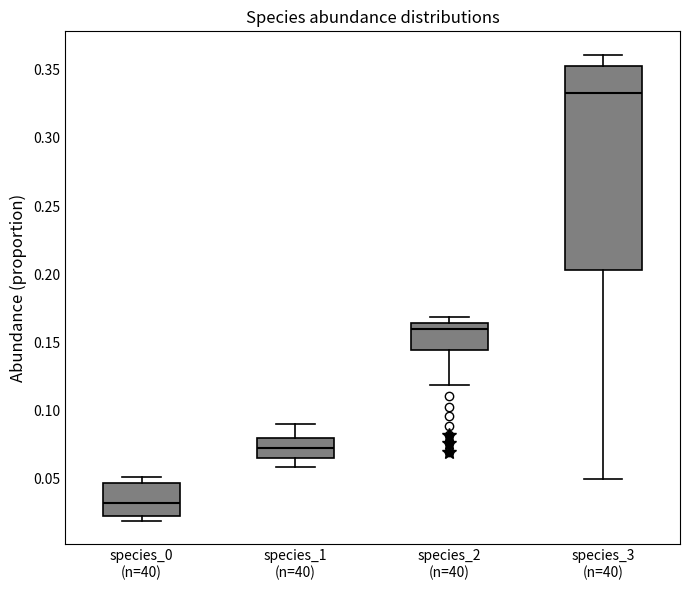

Which box is the tallest, from its lower edge to its upper edge?

species_3 (n=40)